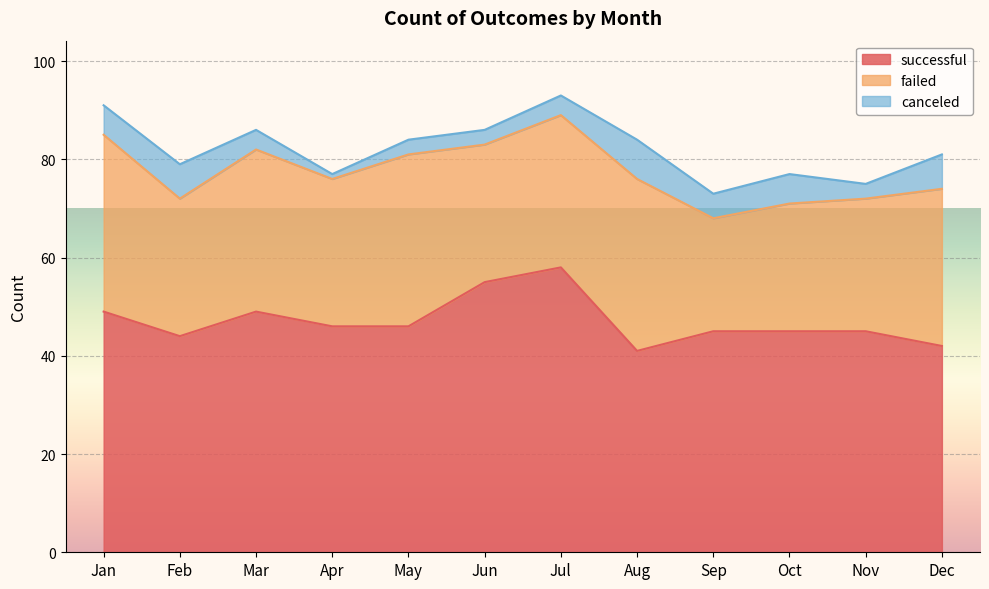

True or false: failed and successful intersect in this chart.

False